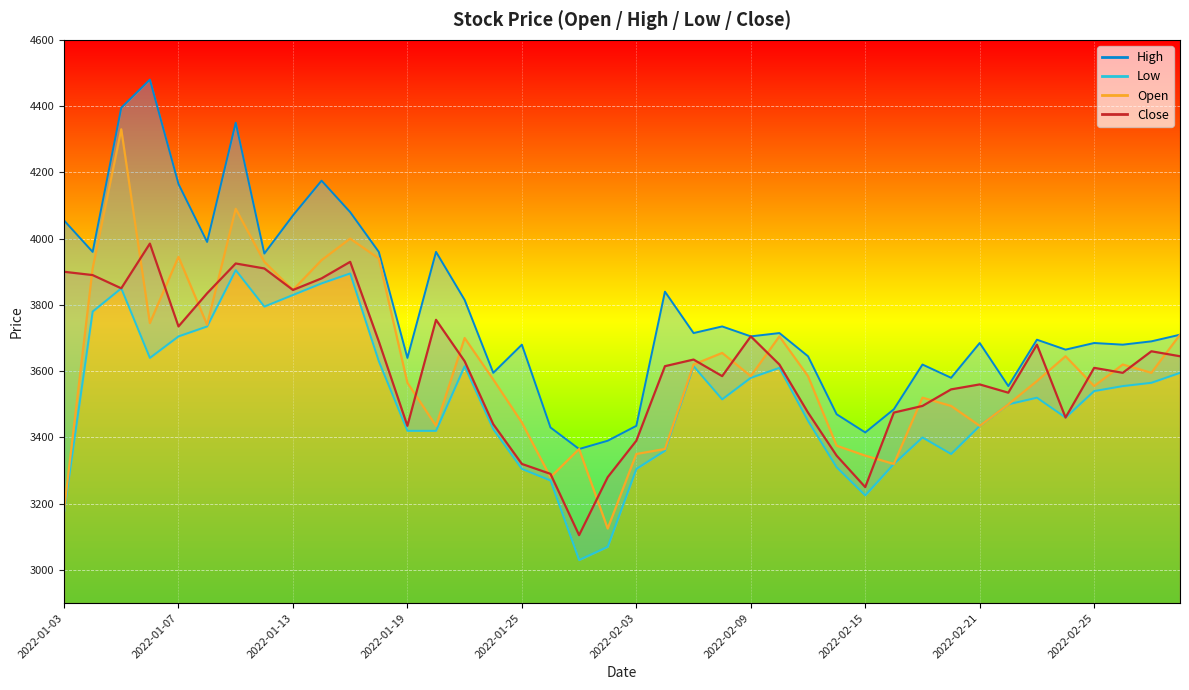

What is the greatest value displayed?

4480